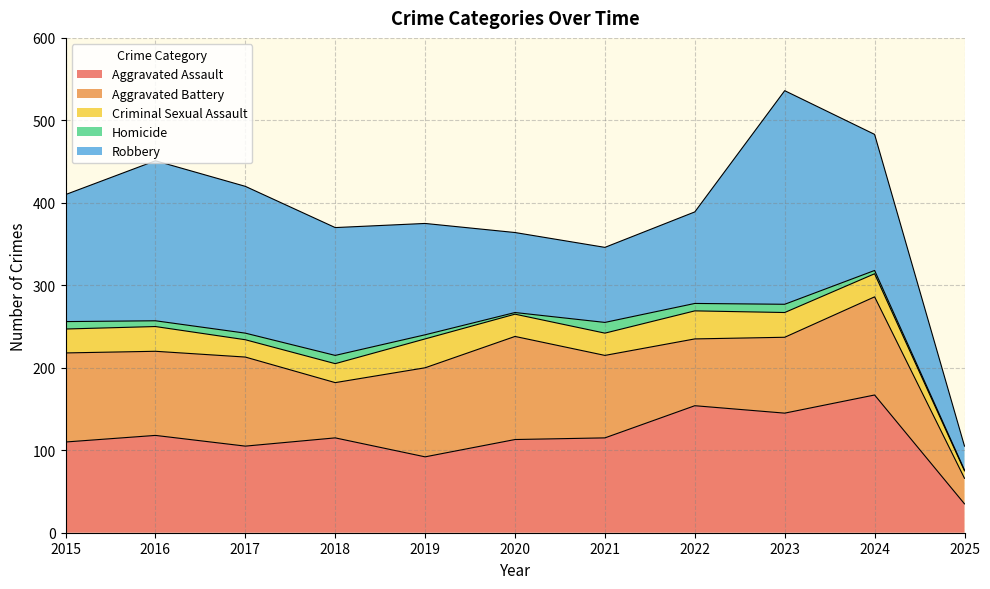

How many lines are shown in the chart?

5